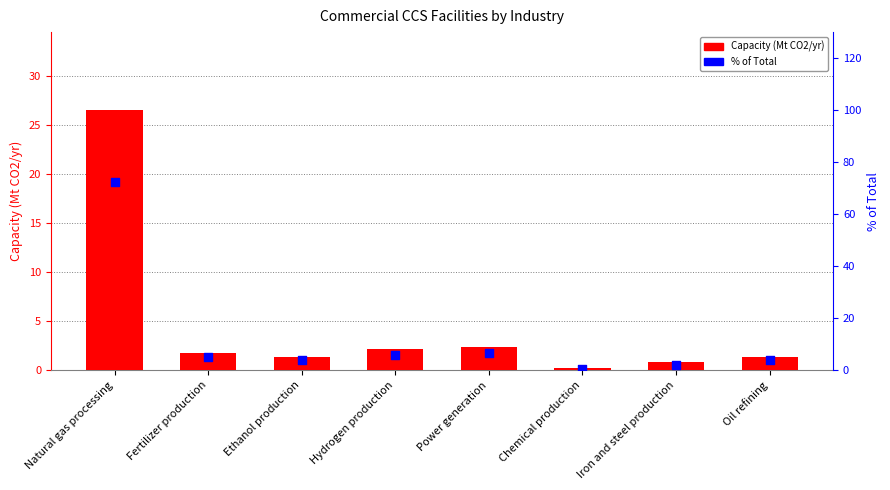

Which series has the largest total across all categories?

% of Total